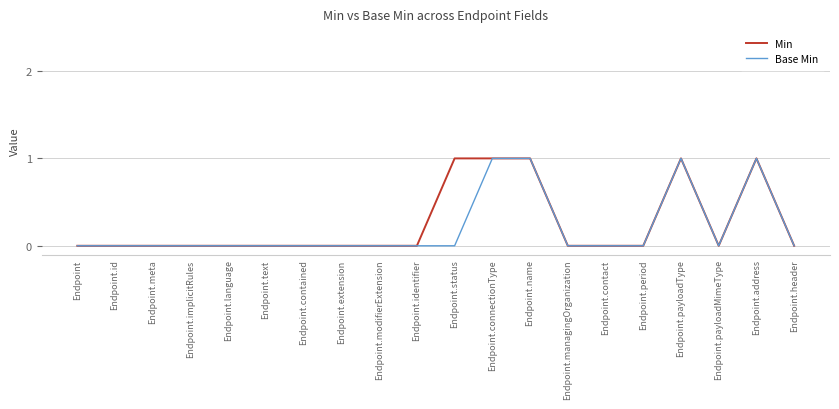

What position from the right is Endpoint.status?

10